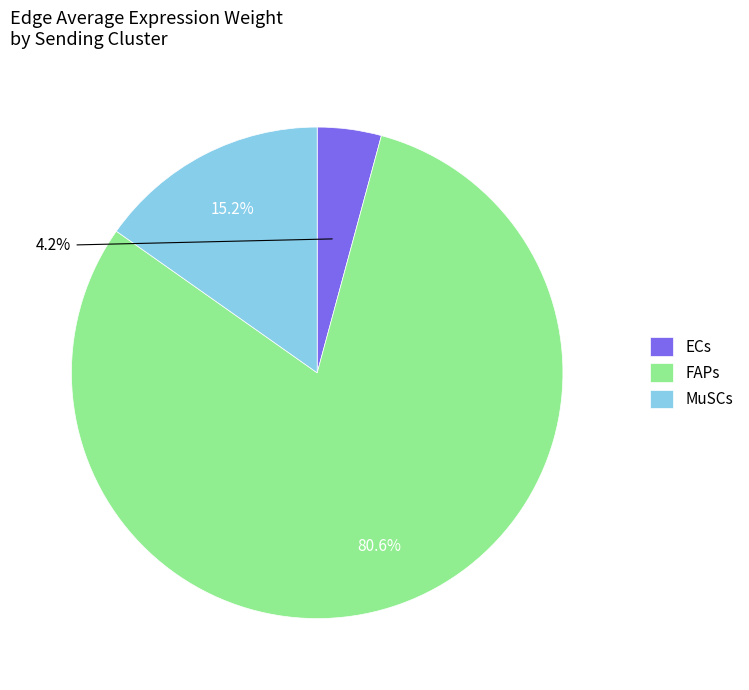

What percentage do FAPs and ECs together represent?

84.8%